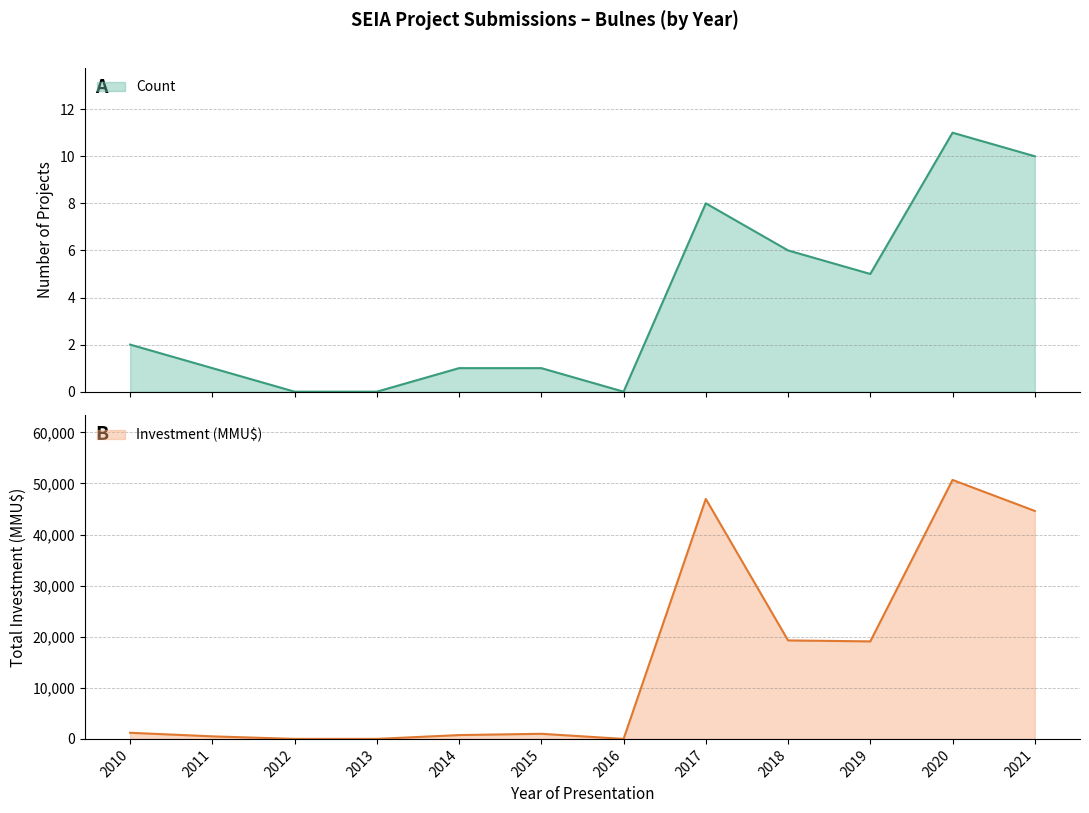

What is the sum of the Investment (MMU$) values at 2010 and 2013?

1200